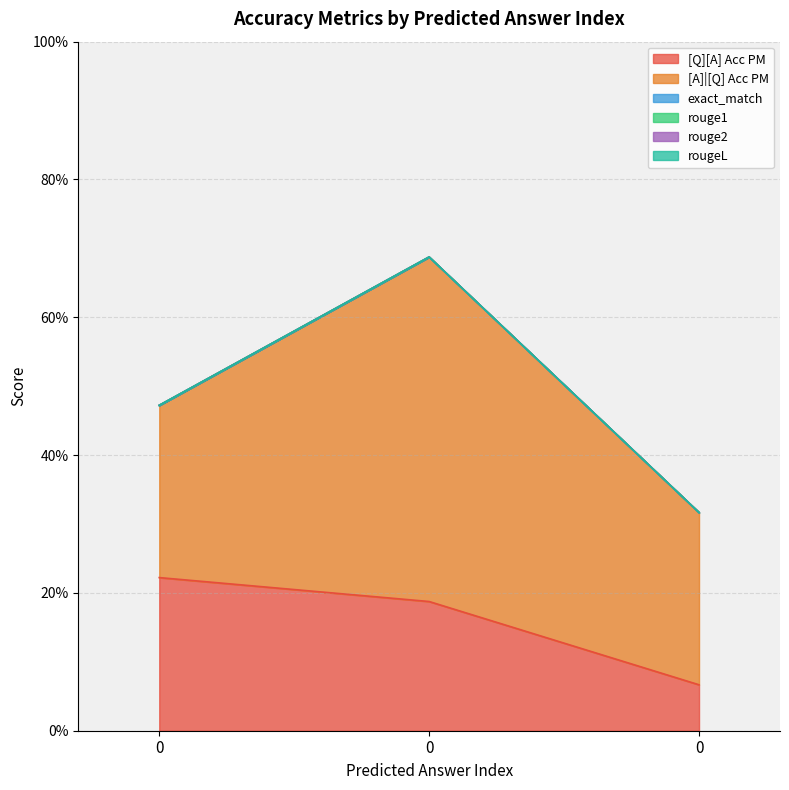

Is the value of rougeL at 0 greater than the value of exact_match at 0?

No